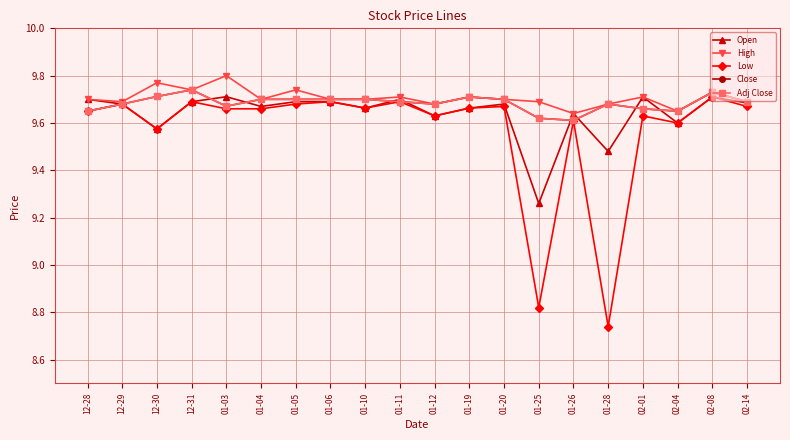

What is the average value of the Open series?

9.6